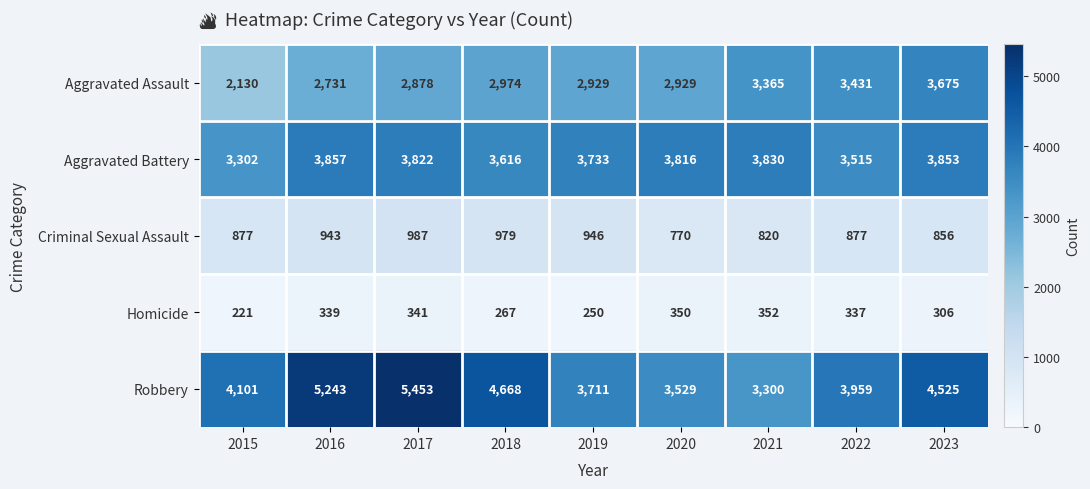

Is the value of Homicide at 2021 greater than the value of Aggravated Battery at 2021?

No